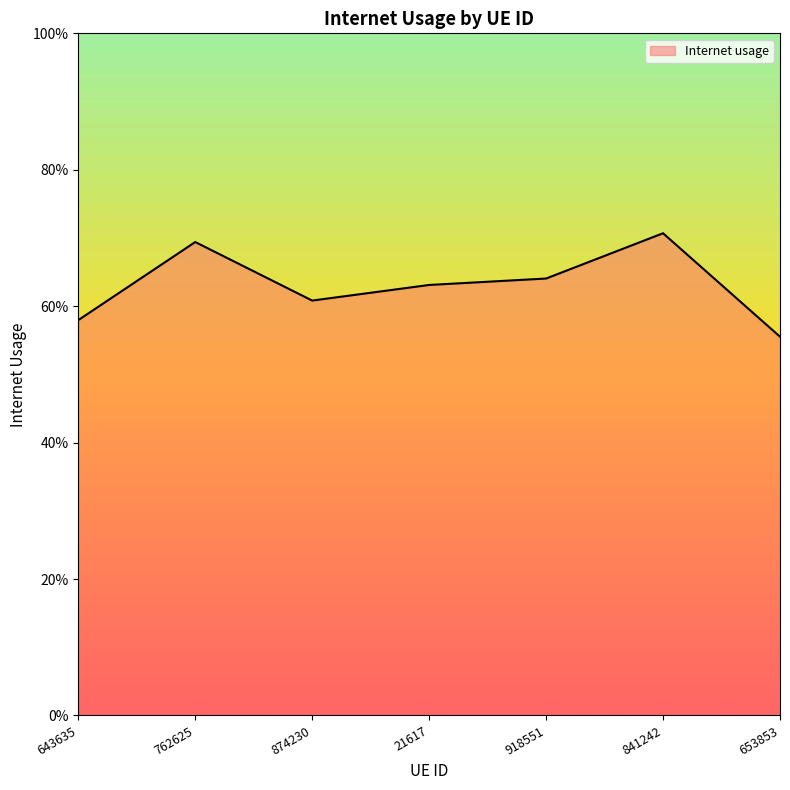

Rank the categories by value from highest to lowest.

841242, 762625, 918551, 21617, 874230, 643635, 653853